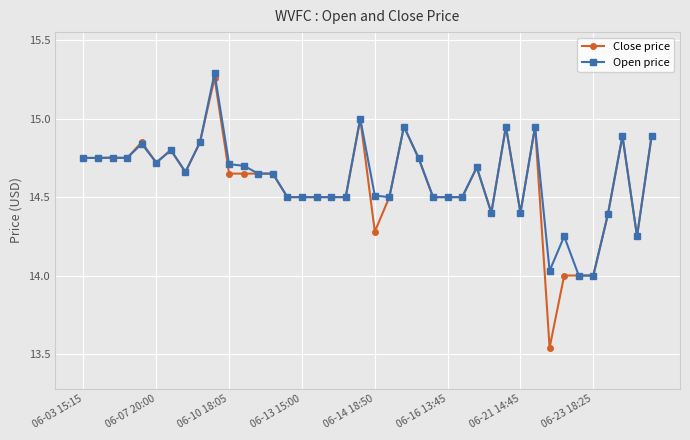

Which series has the widest spread of values?

Close price